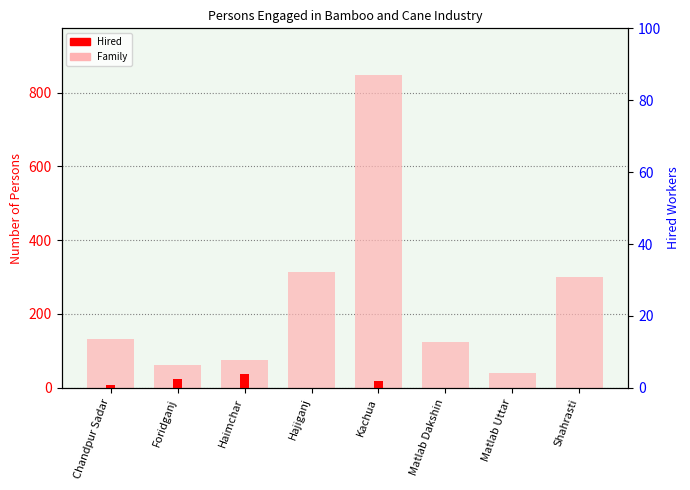

The value of Hired at Foridganj is 23. True or false?

True